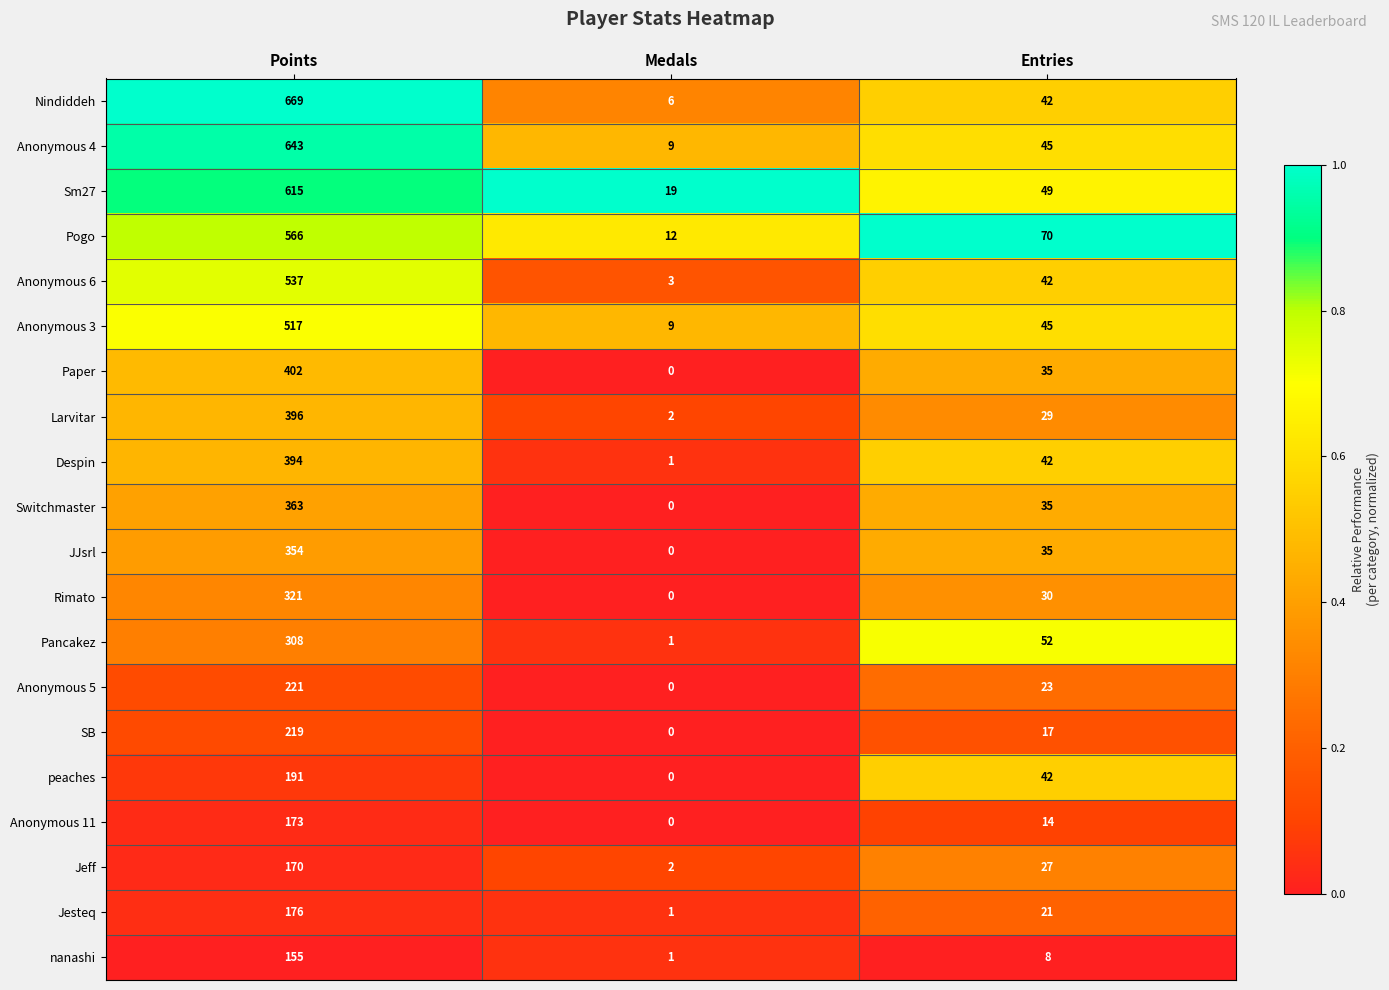

Count the number of data series in this chart.

20